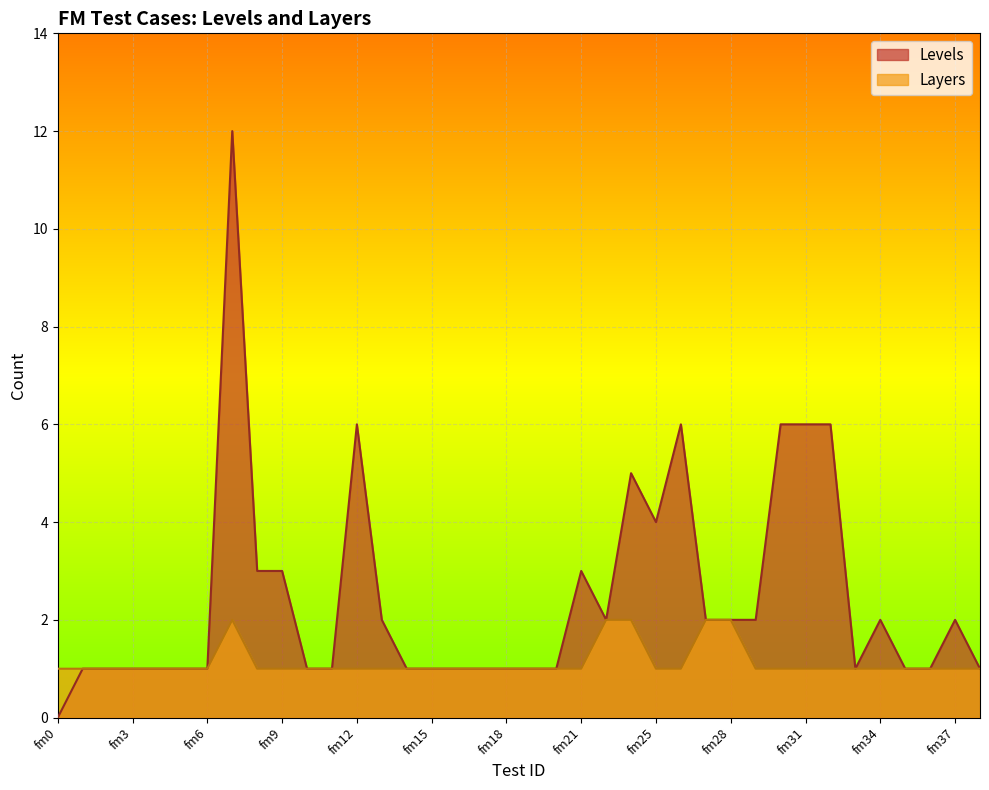

How many positive values does the Levels series have?

37